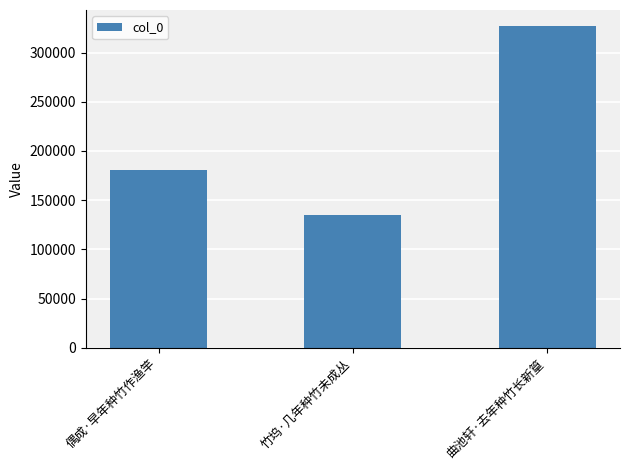

How many bars are there in total?

3